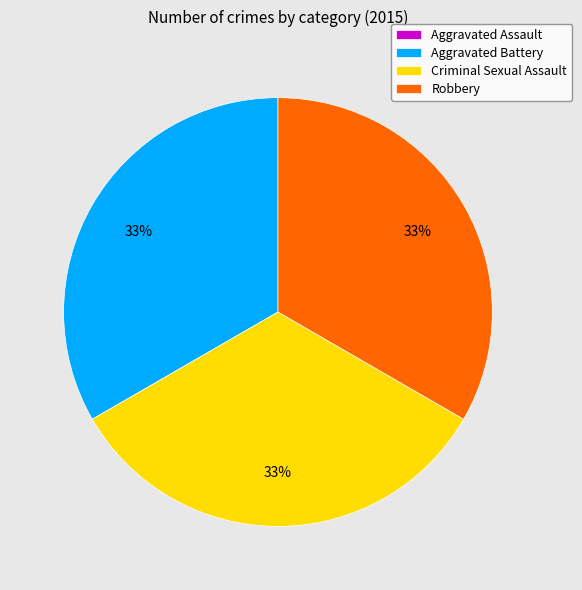

To the nearest percent, what is the combined percentage of Aggravated Battery and Robbery?

67%